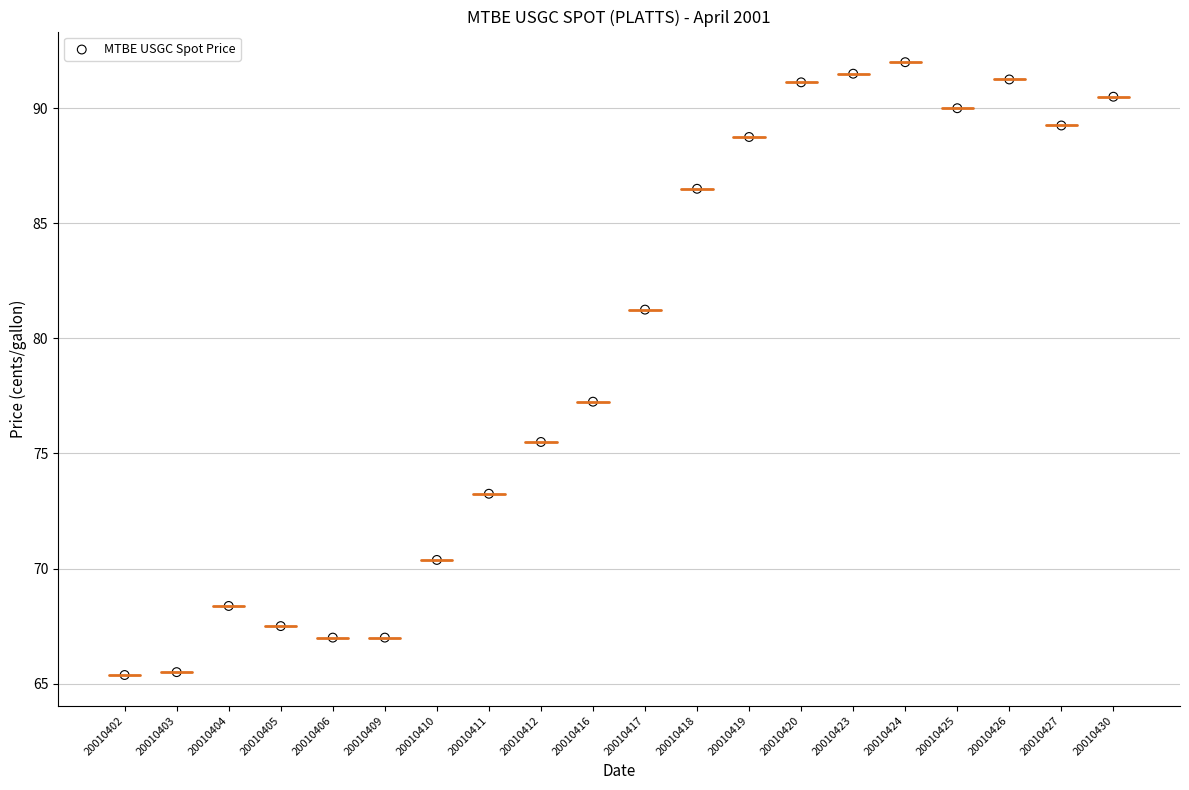

What is the range of Y values (max minus min)?

26.6